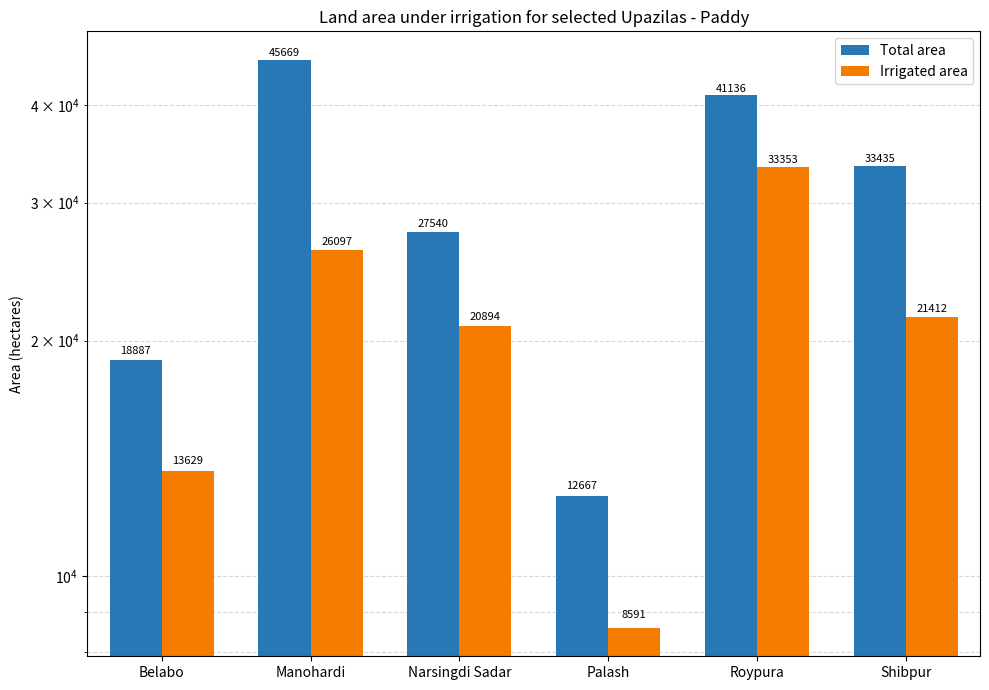

Which series has the largest total across all categories?

Total area